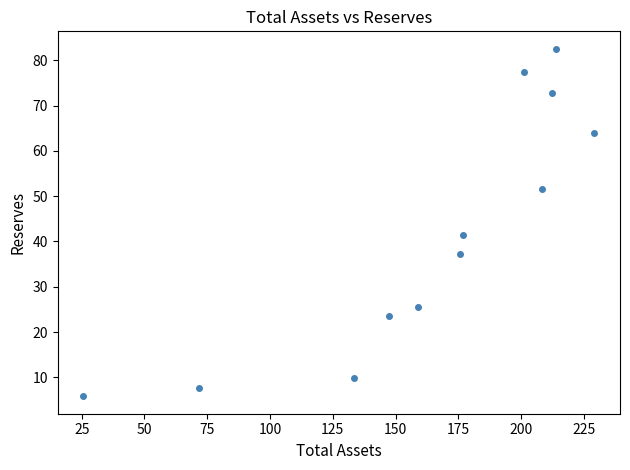

What Y value in the scatter plot is closest to 44?

41.5